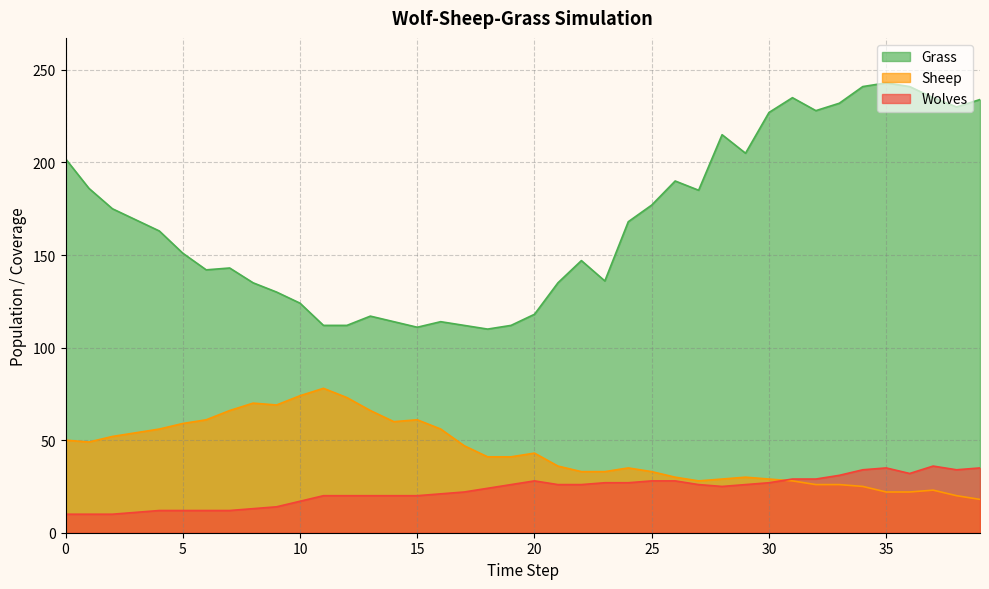

Rank the categories by Grass value from lowest to highest.

18, 15, 11, 12, 17, 19, 14, 16, 13, 20, 10, 9, 8, 21, 23, 6, 7, 22, 5, 4, 24, 3, 2, 25, 27, 1, 26, 0, 29, 28, 30, 32, 38, 33, 39, 31, 37, 34, 36, 35